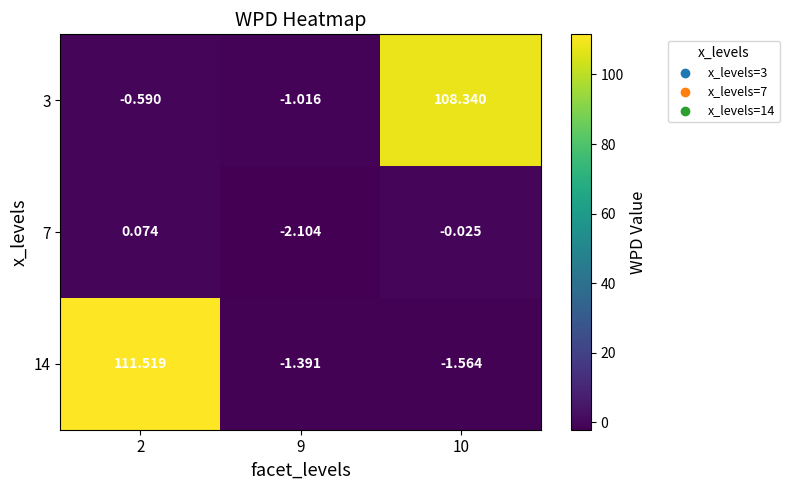

Is the value of 7 at 10 greater than the value of 14 at 10?

Yes